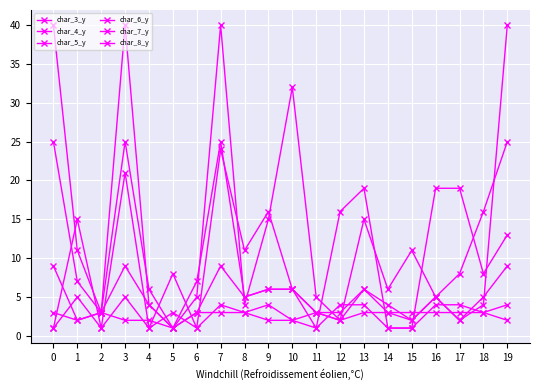

How many lines are shown in the chart?

6